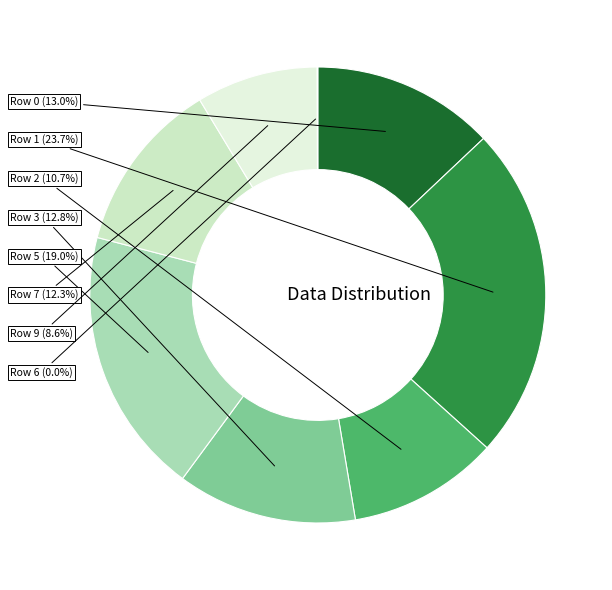

What is the largest slice in the pie chart?

Row 1